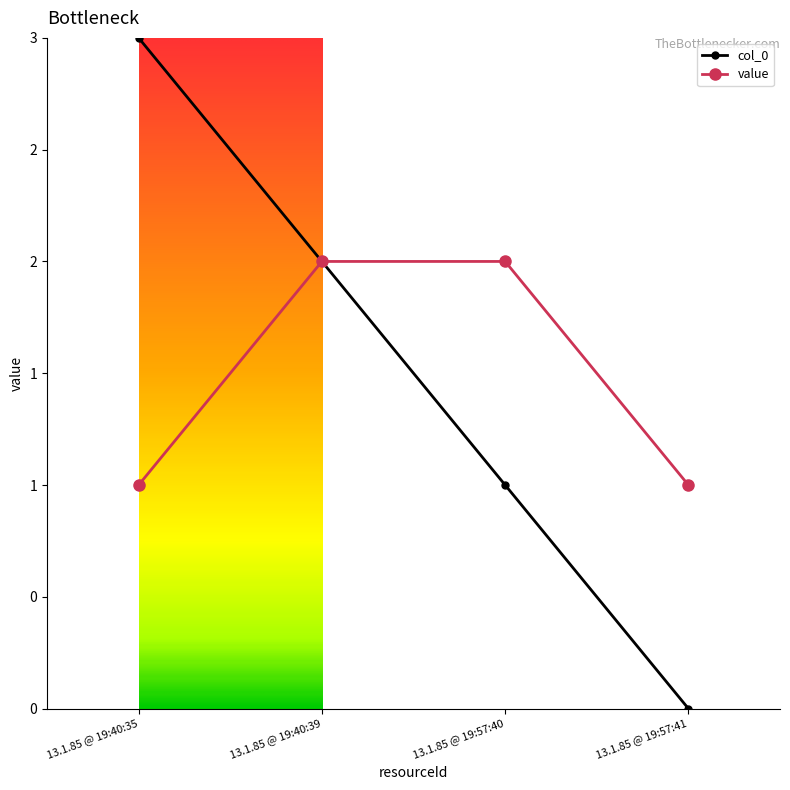

Where does the col_0 series first go above 2?

13.1.85 @ 19:40:35